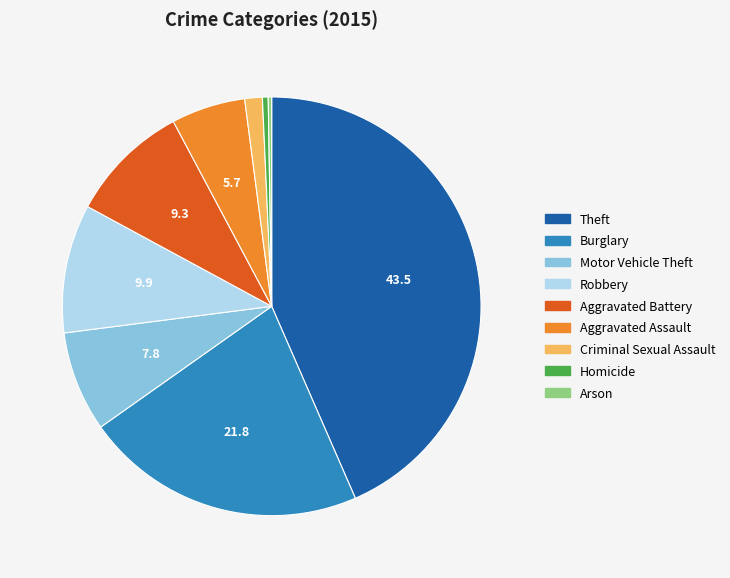

Is it true that Criminal Sexual Assault is 1% of the pie?

True